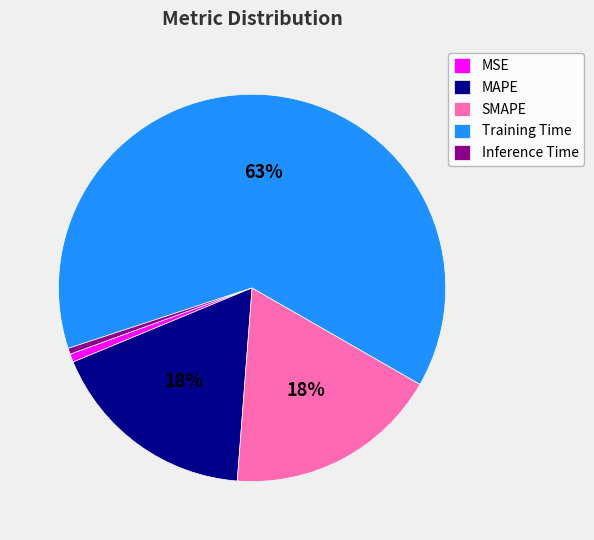

What is the largest slice in the pie chart?

Training Time